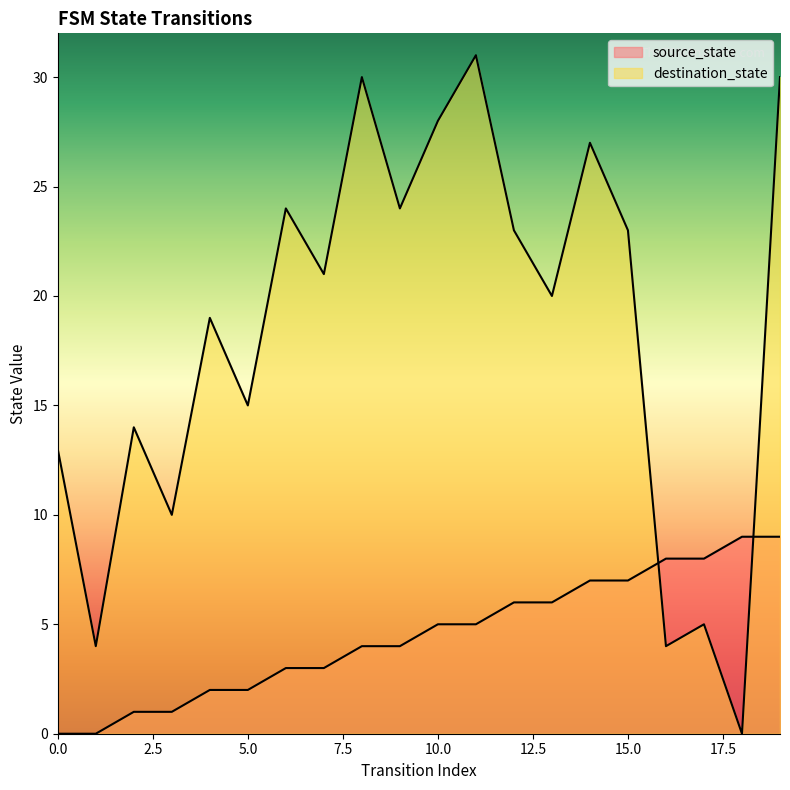

List the series in order of their peak value, lowest first.

source_state, destination_state